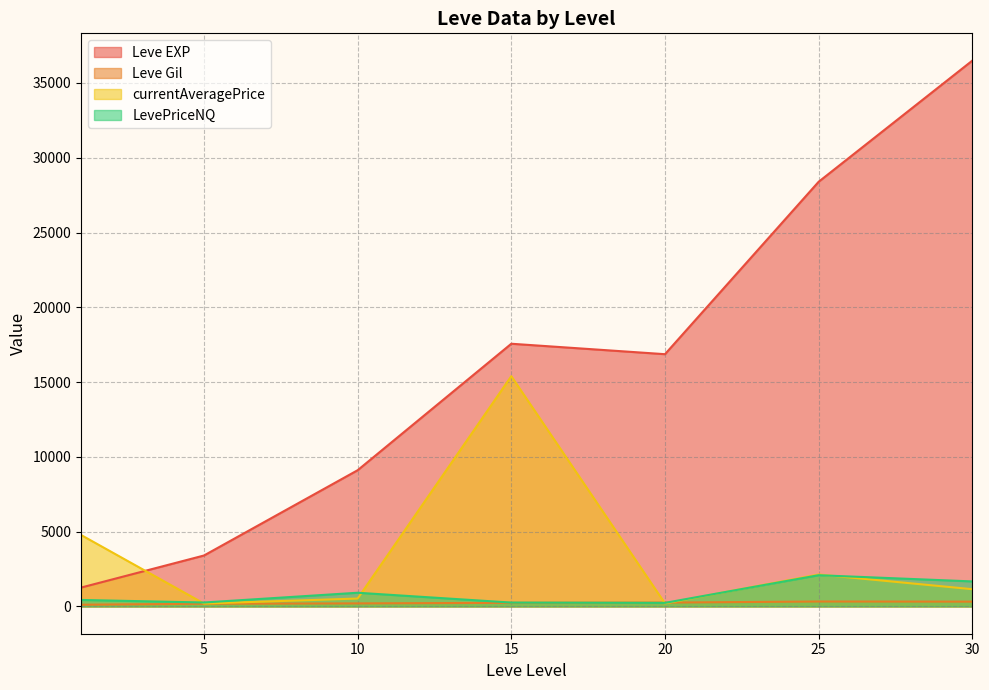

At which category does Leve EXP reach its first local peak?

15